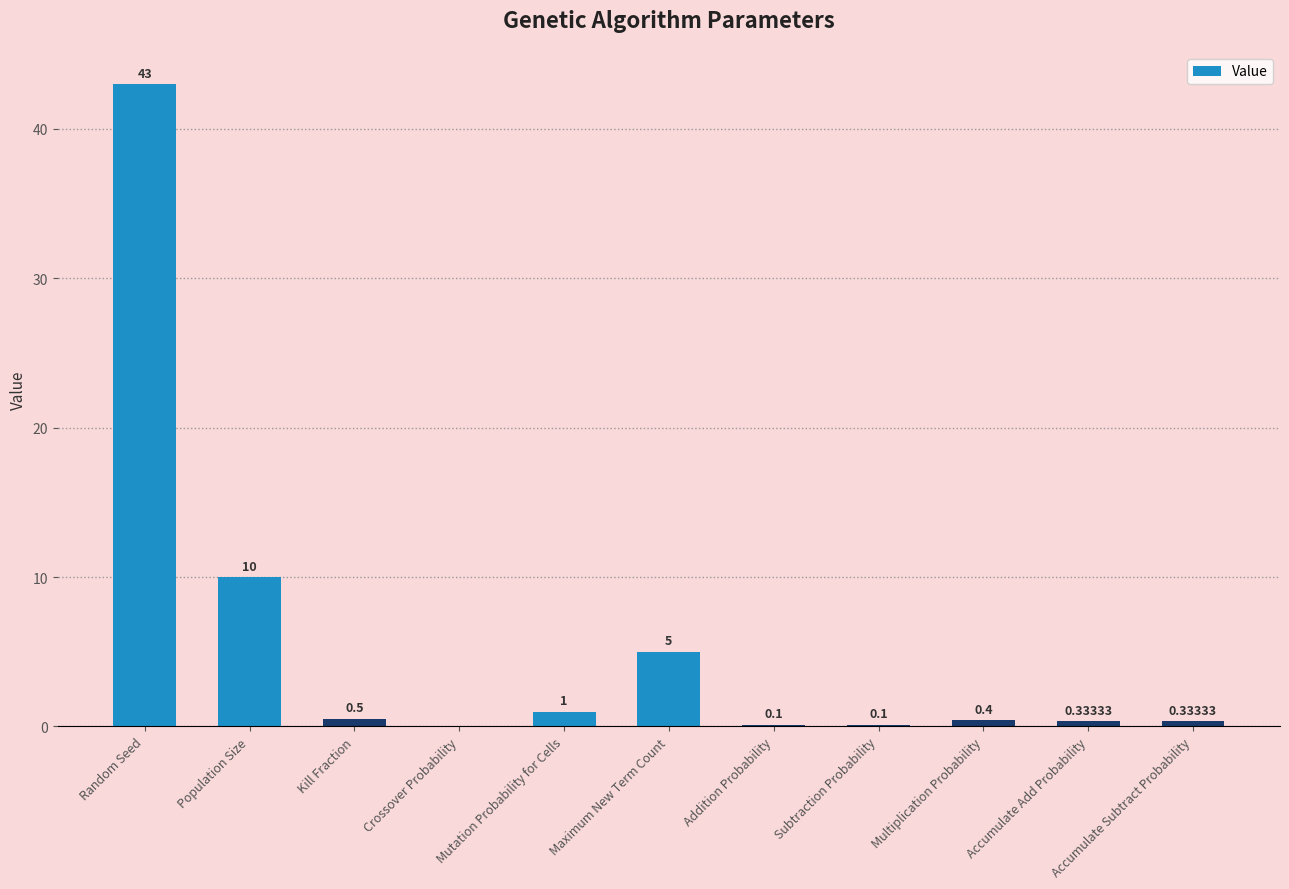

What is the maximum value shown in the chart?

43.0